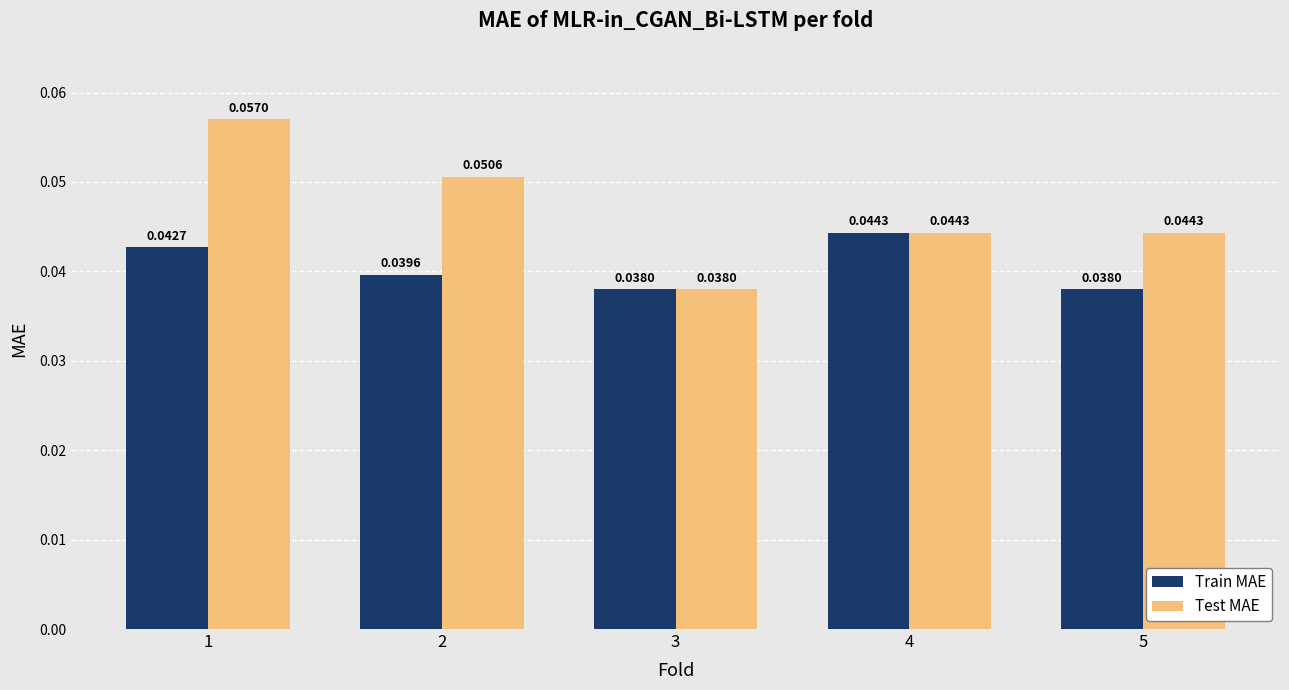

Count the Test MAE values in the range 0 to 1.

5